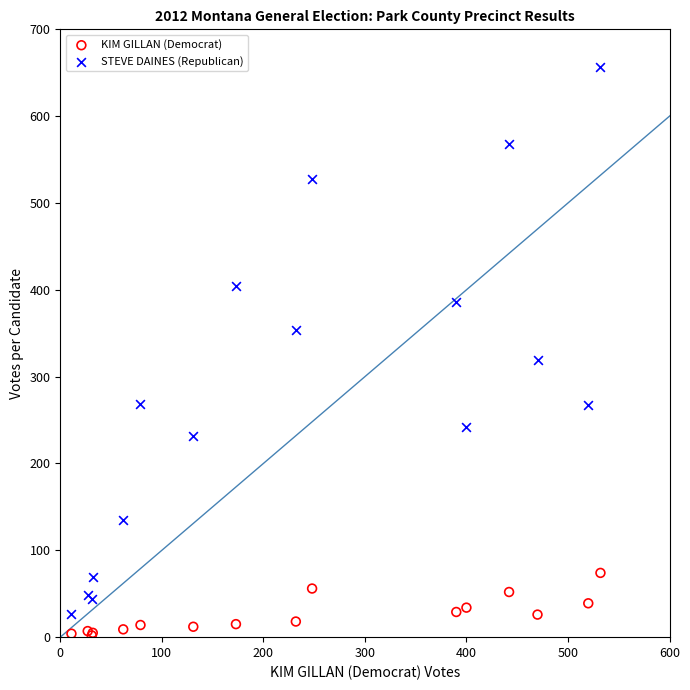

What are all the series names shown in the legend?

KIM GILLAN (Democrat), STEVE DAINES (Republican)